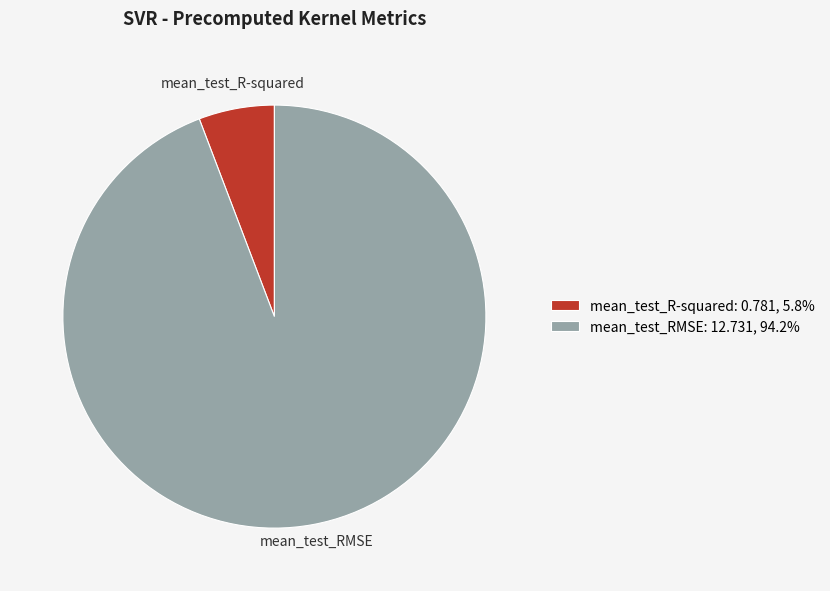

The mean_test_R-squared slice represents 6% of the pie. True or false?

True